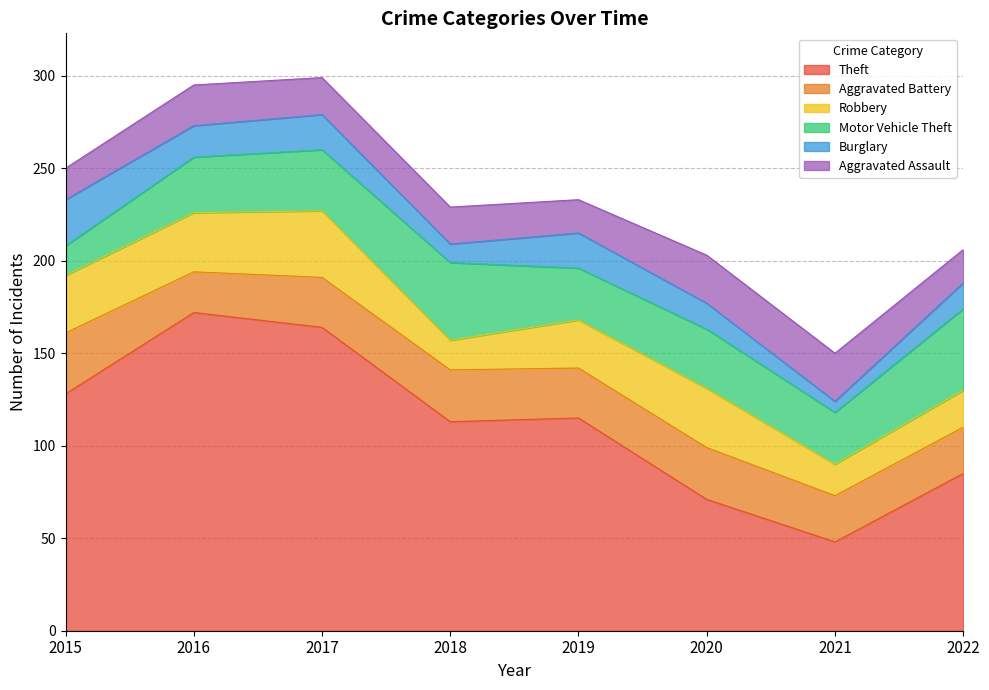

True or false: Robbery and Theft cross at least once.

False